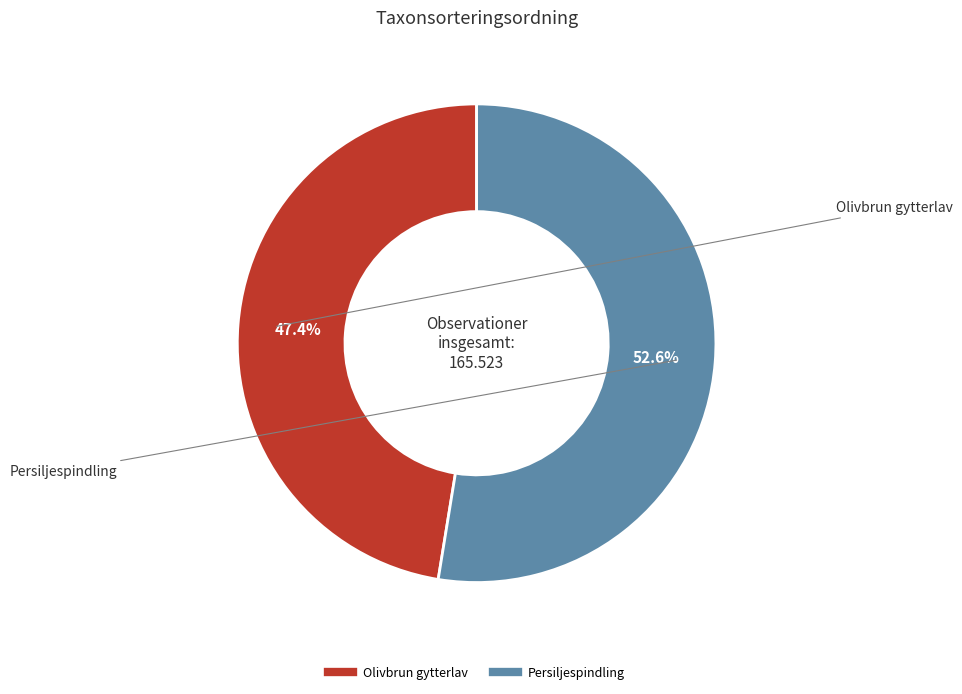

Count the number of slices in the pie.

2